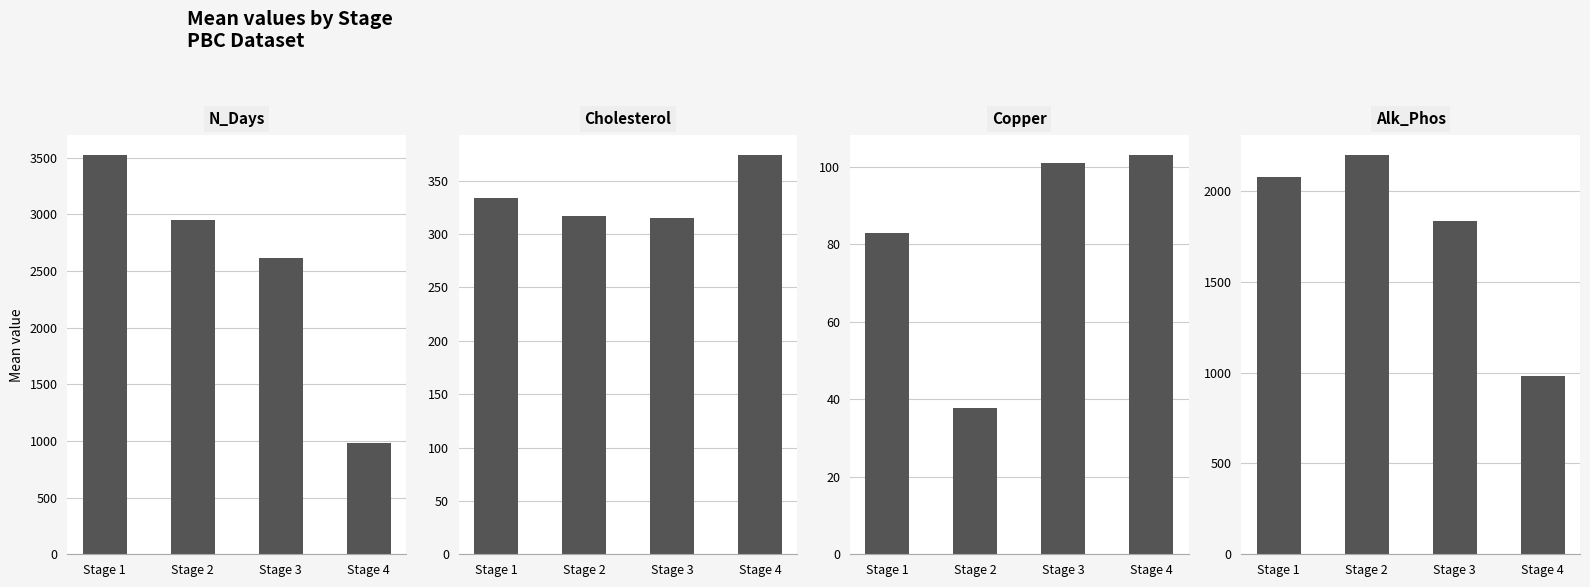

How many bars are there in each group?

4